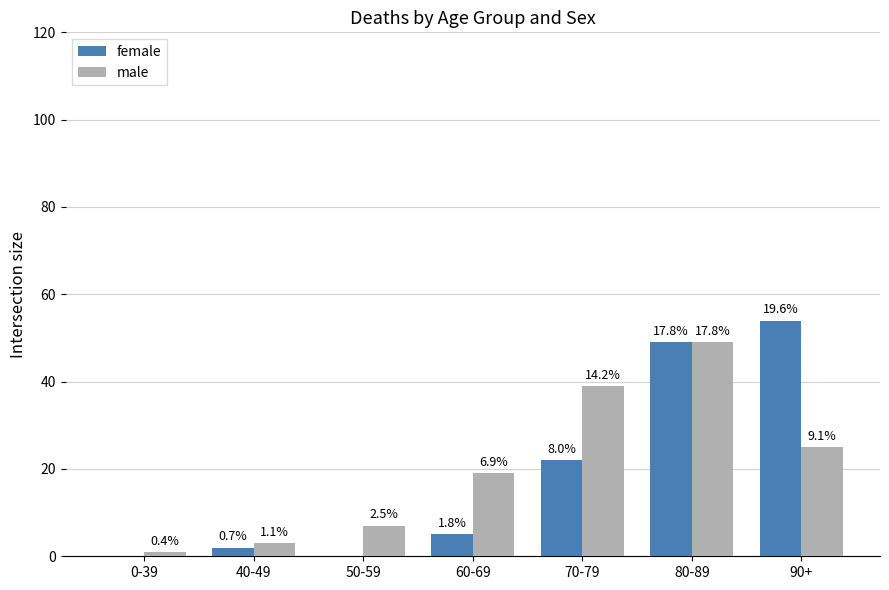

What are all the series names shown in the legend?

female, male